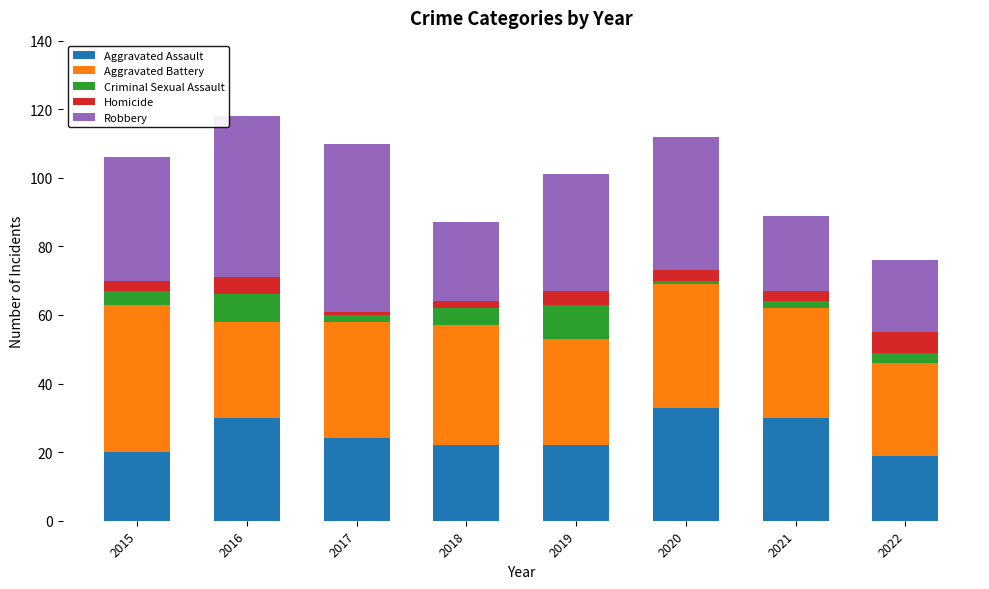

Does the chart contain any negative values?

No